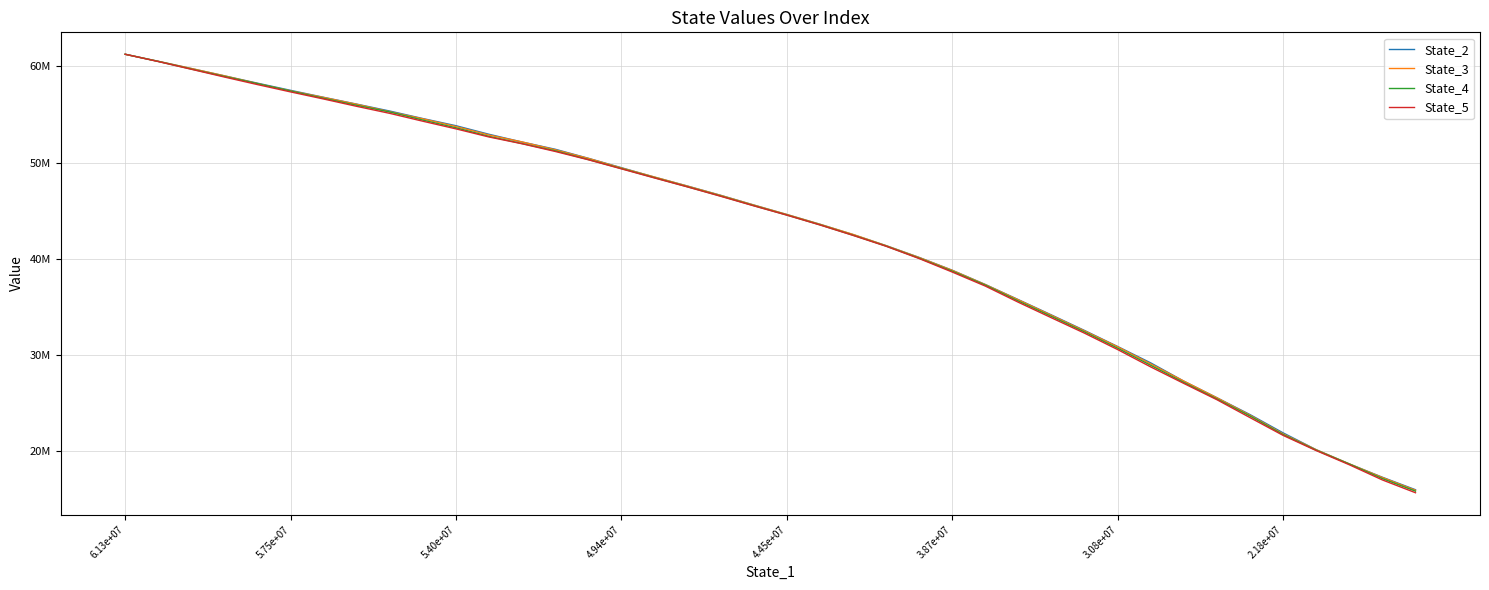

Which series has the largest total across all categories?

State_2